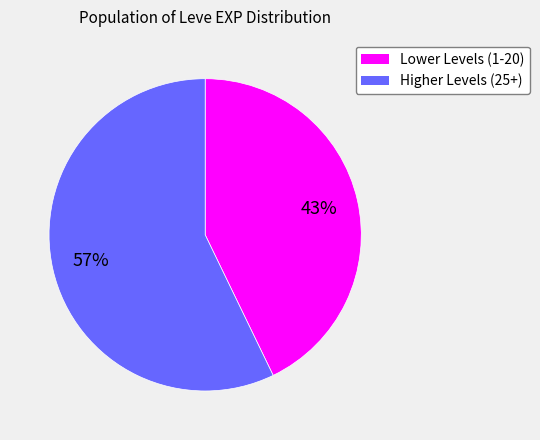

To the nearest percent, what is the difference between the largest and smallest slice percentages?

14%